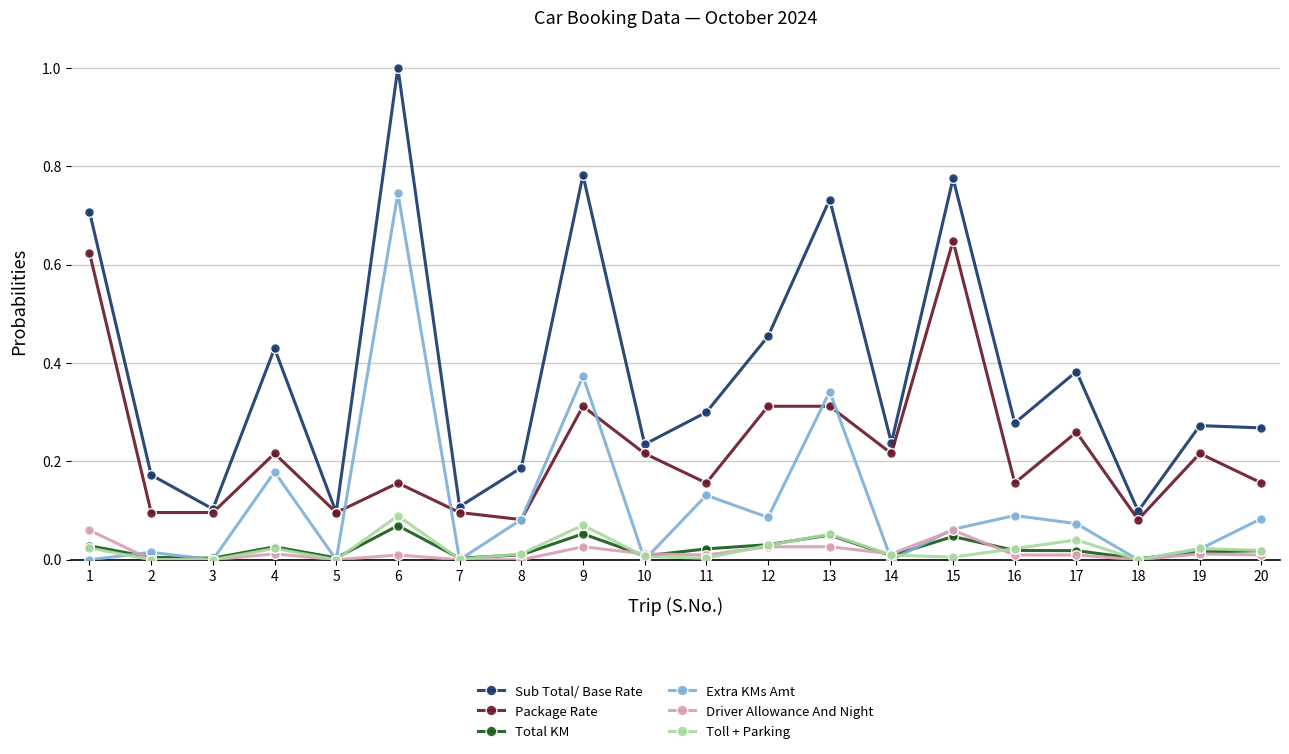

True or false: Extra KMs Amt has more than 1 points higher than both neighbors.

True